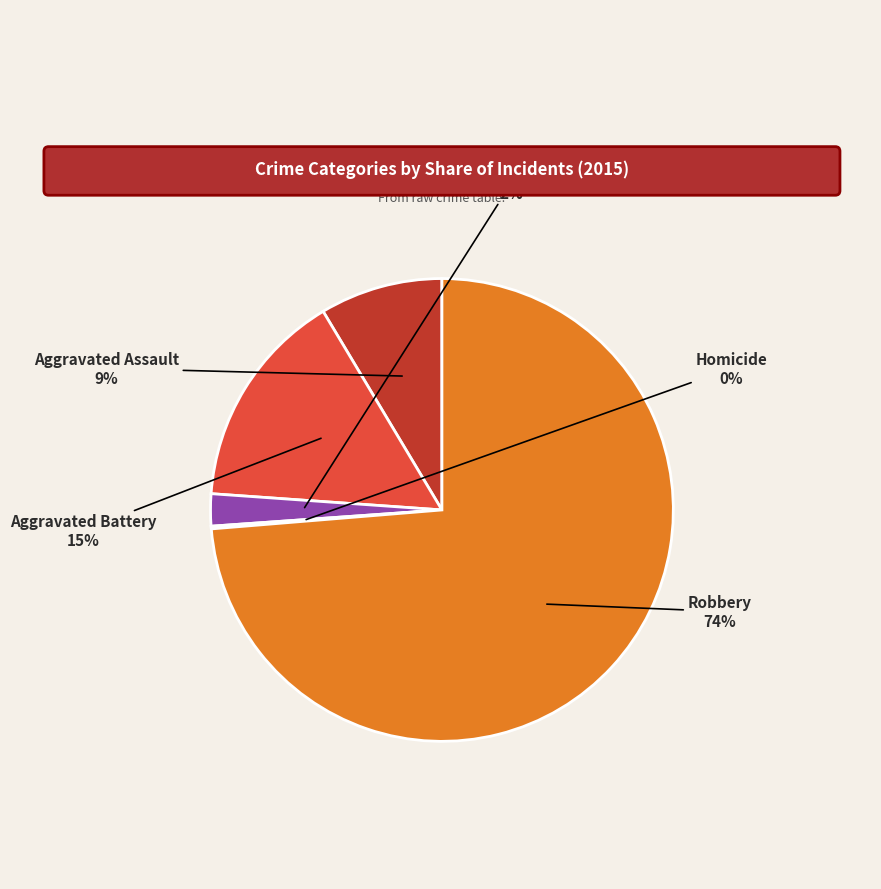

To the nearest percent, what is the difference between the largest and smallest slice percentages?

74%